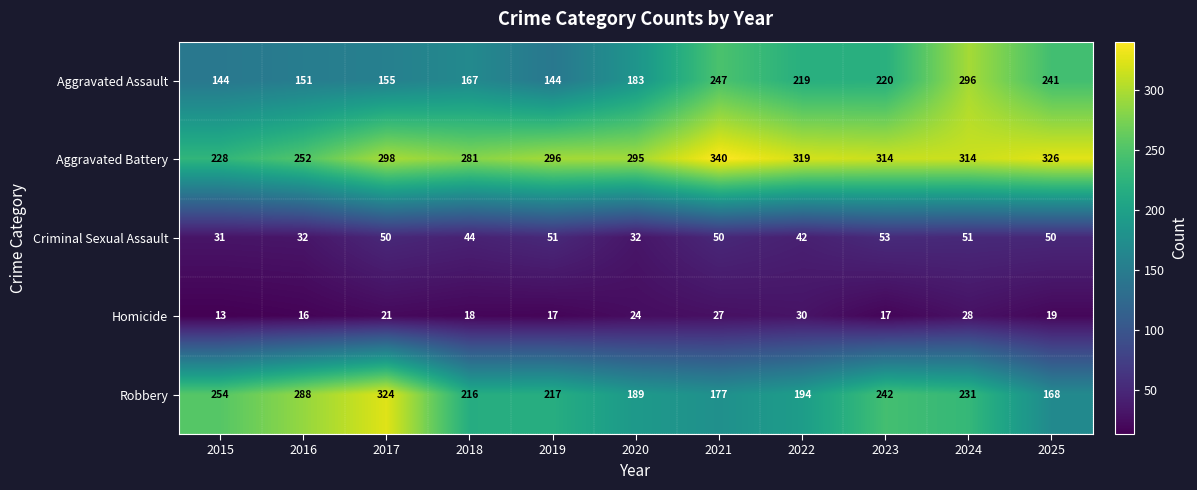

What is the total value across all series at 2019?

725